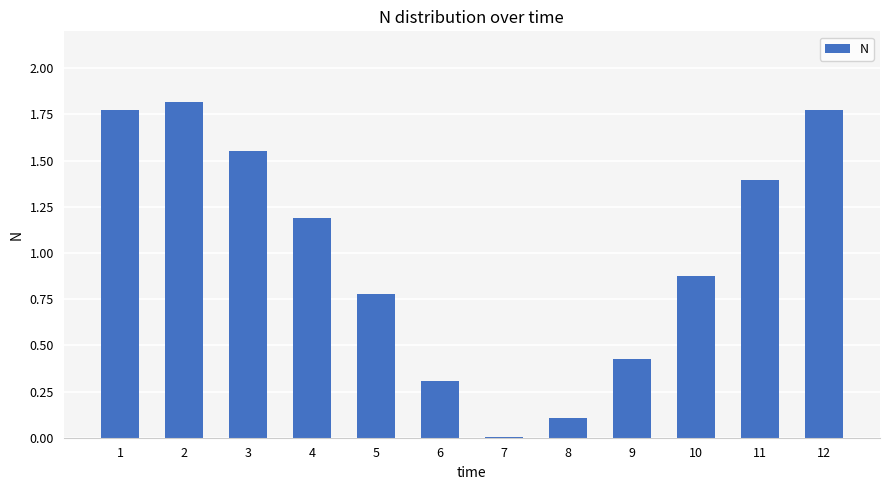

Which has a higher value, 11 or 12?

12